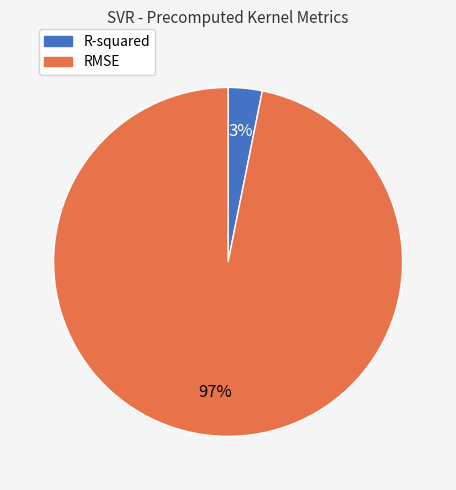

To the nearest percent, what portion does R-squared represent?

3%